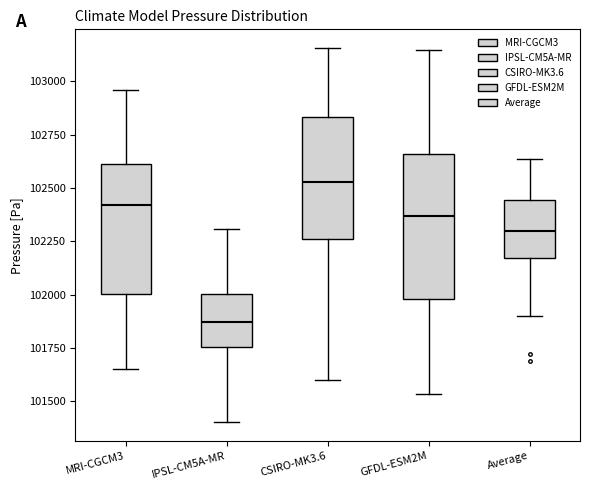

Which box has the lowest median line?

IPSL-CM5A-MR